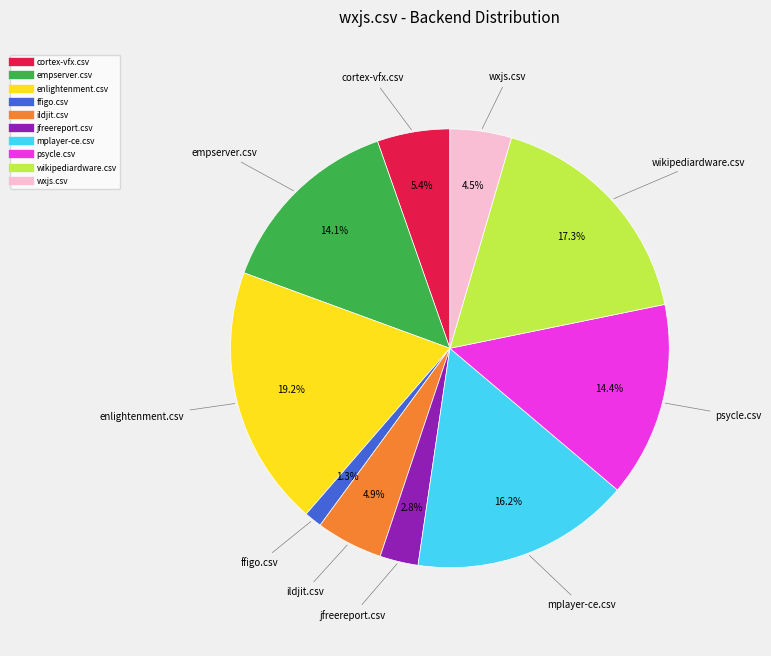

Does cortex-vfx.csv represent more than half of the total?

No